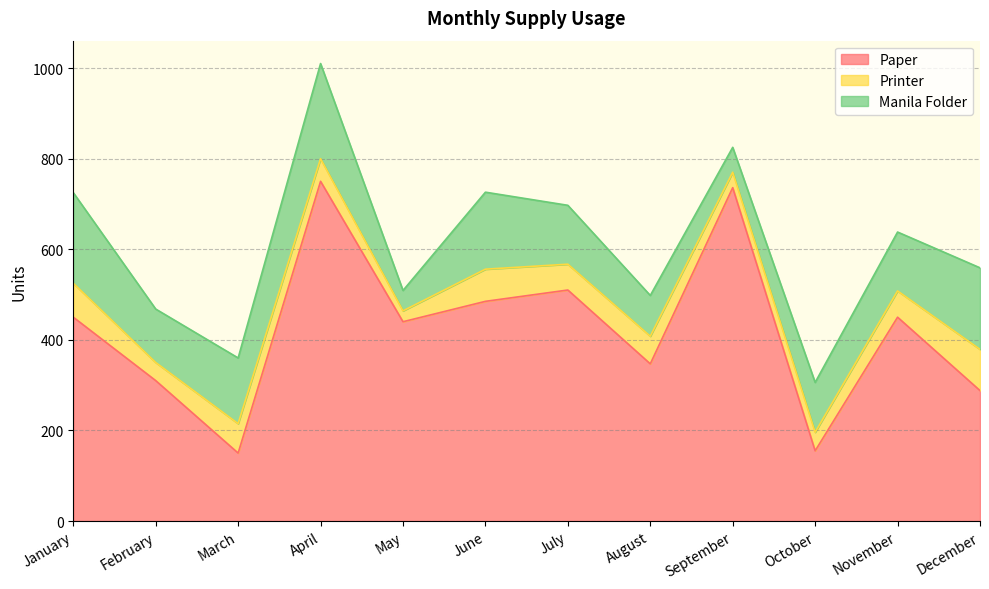

At which category does Paper reach its first local valley?

March